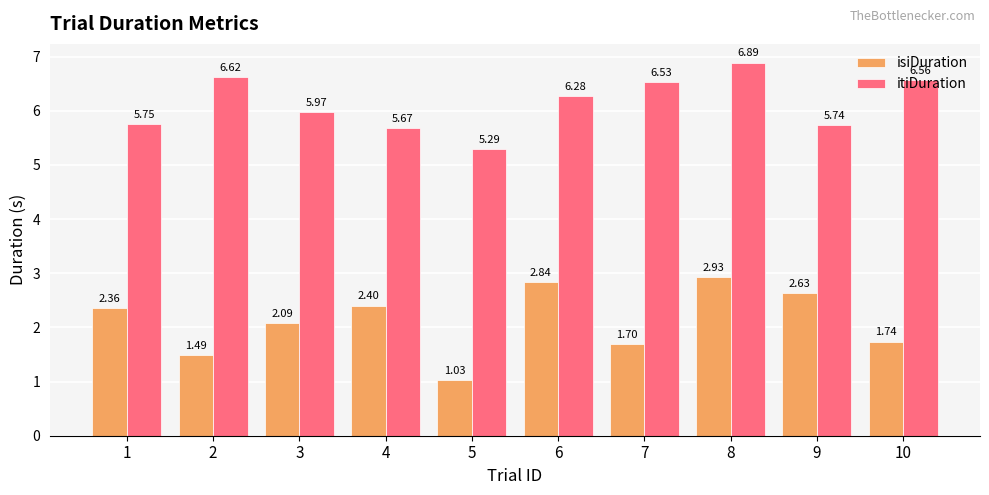

Is the value of itiDuration at 2 greater than the value of isiDuration at 3?

Yes